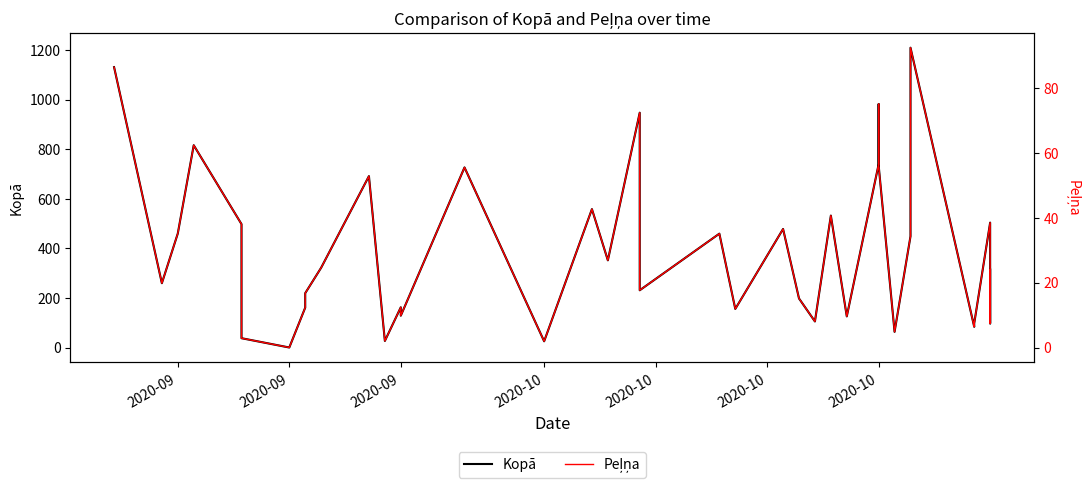

How many lines are shown in the chart?

2